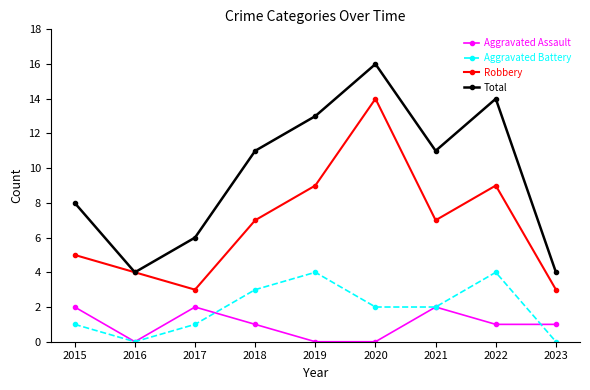

Where does the Aggravated Assault series first go above 1?

2015